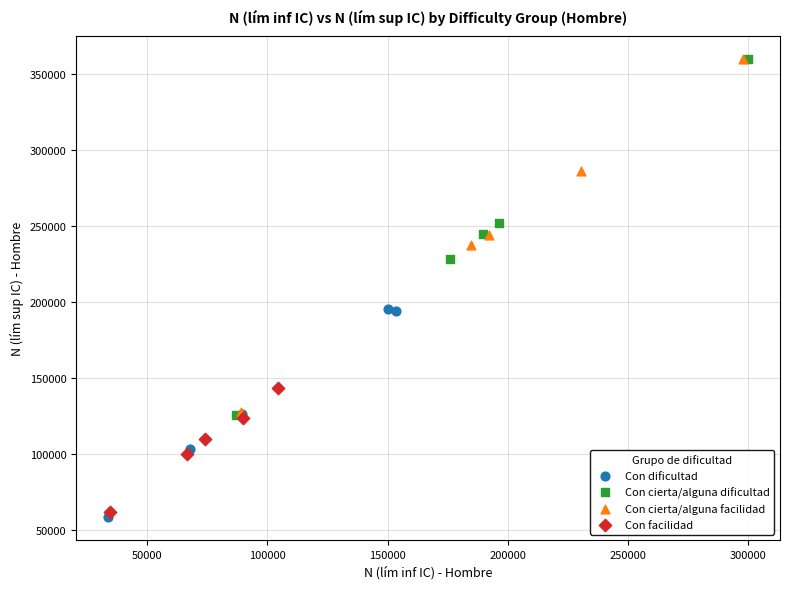

Which series has the widest spread of Y values?

Con cierta/alguna dificultad